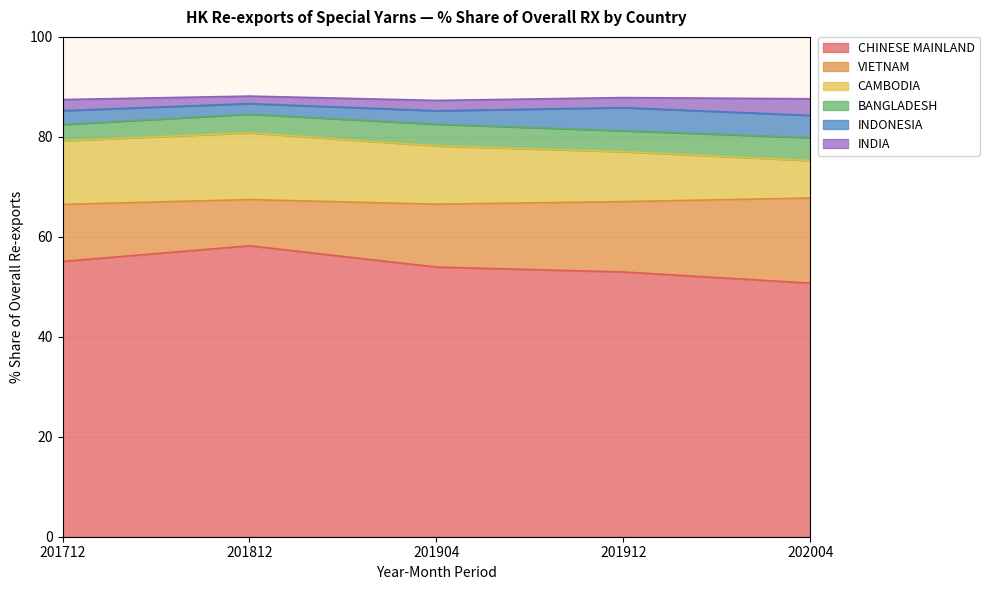

How many interior local valleys does the VIETNAM series have?

1